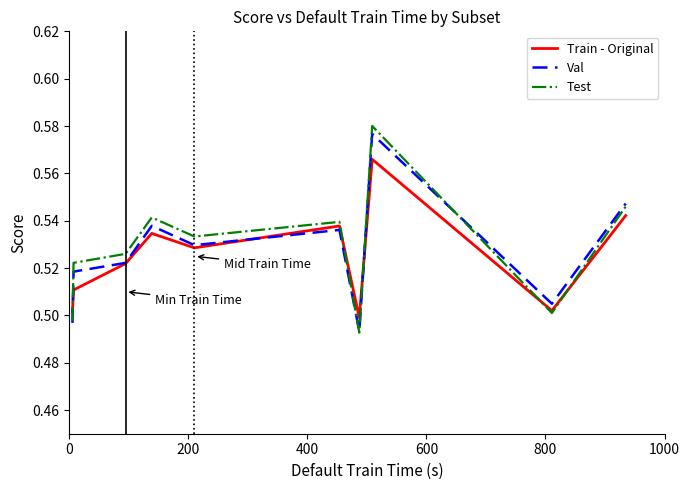

Which series has the largest range (max minus min)?

Test